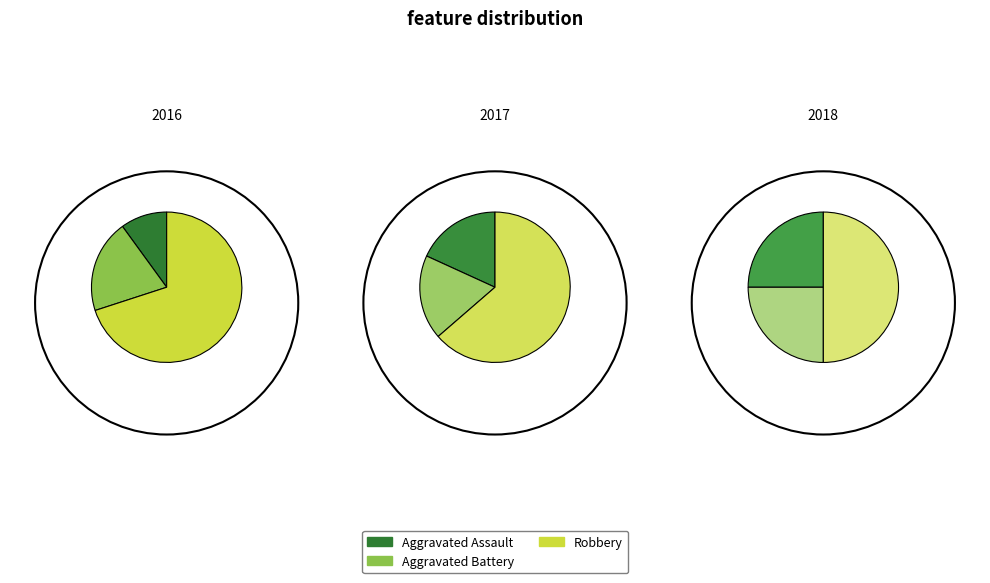

To the nearest percent, what portion does Aggravated Assault represent?

18%